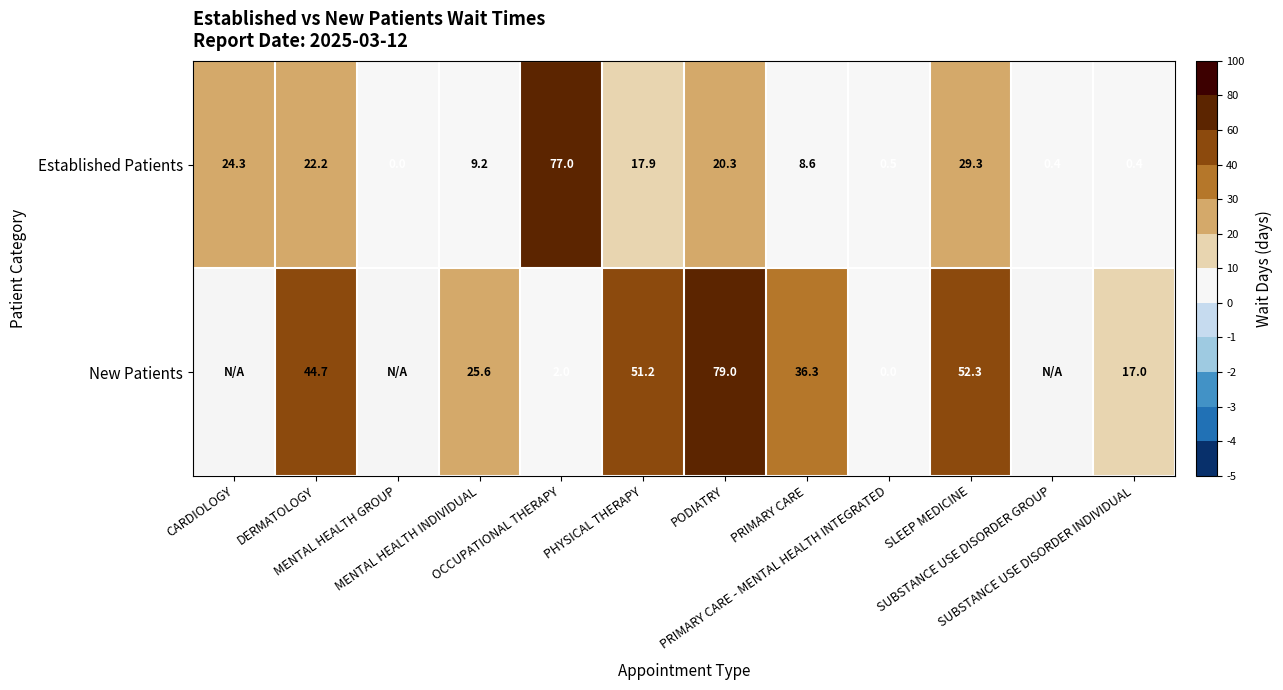

What is the average value of the Established Patients series?

17.5